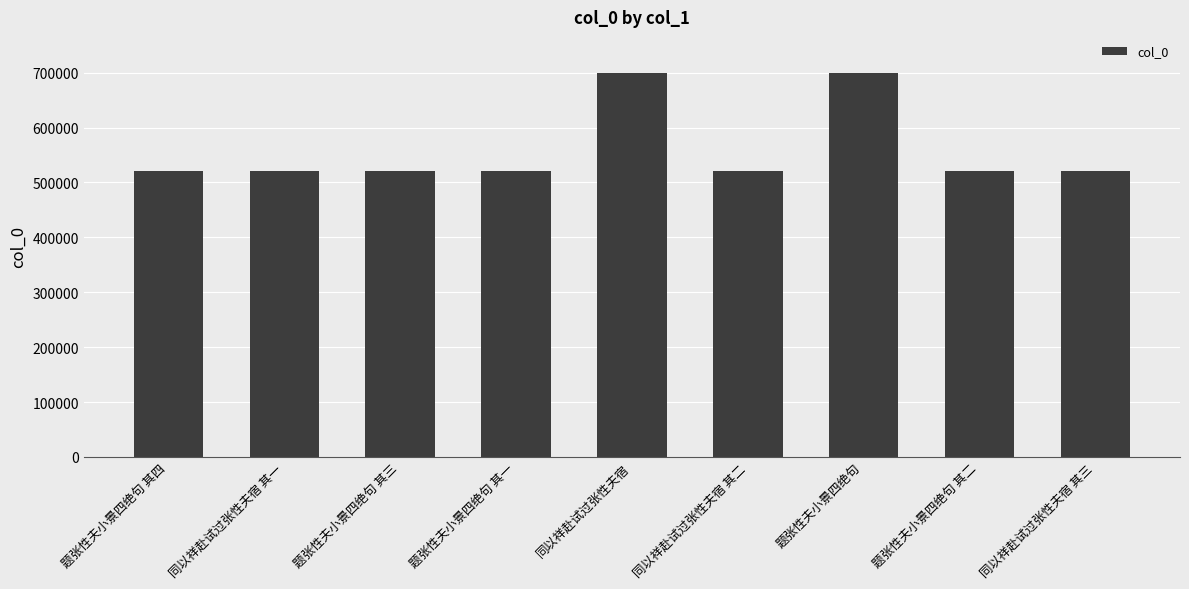

What position from the left is 同以祥赴试过张性夫宿 其二?

6